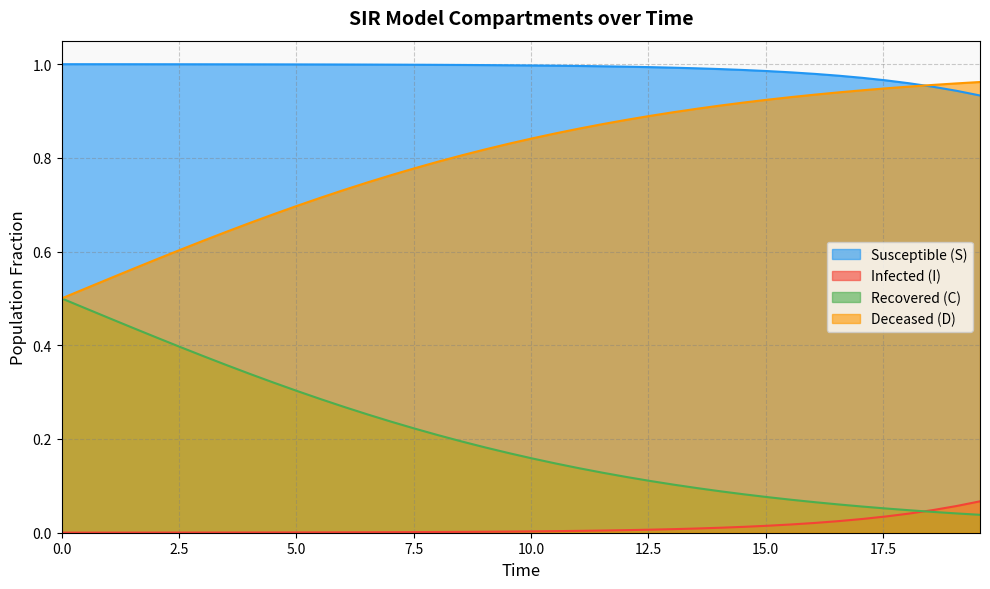

After their last crossing, which series has the higher values: I or D?

D